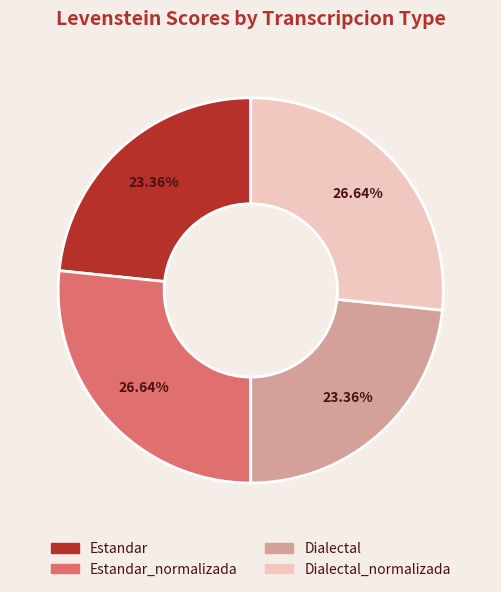

Count the number of slices in the pie.

4